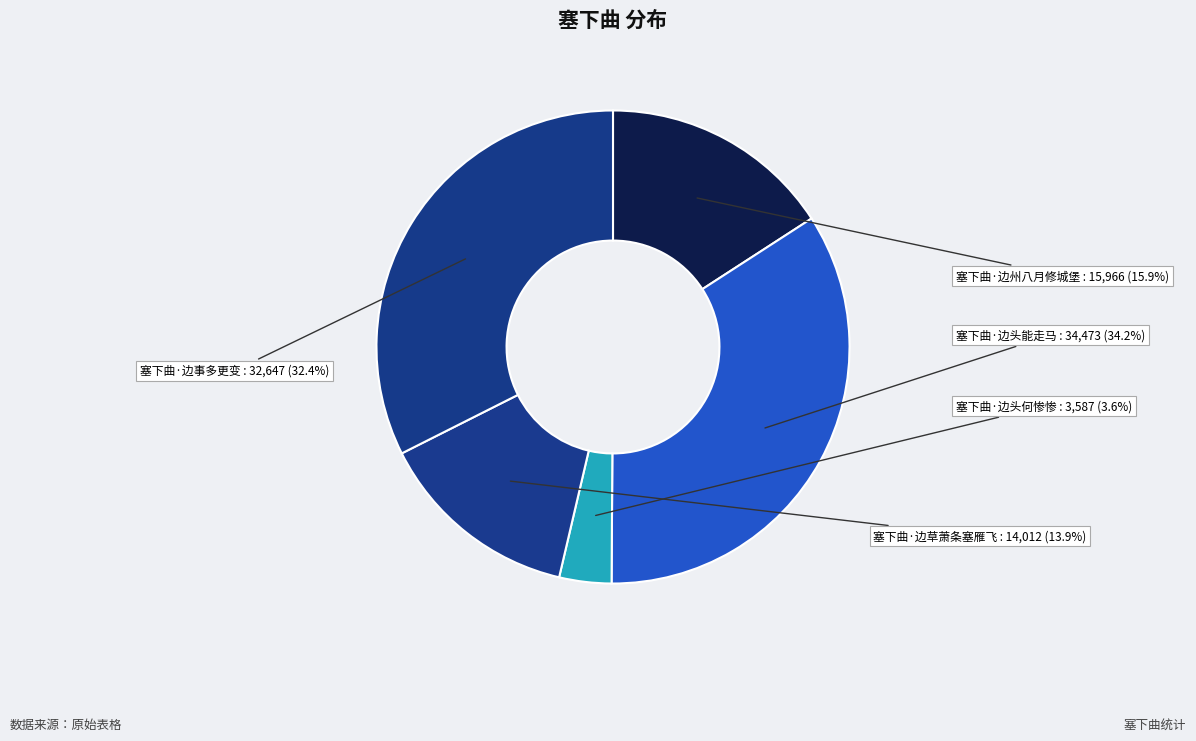

Does 塞下曲·边草萧条塞雁飞 account for over 50% of the chart?

No